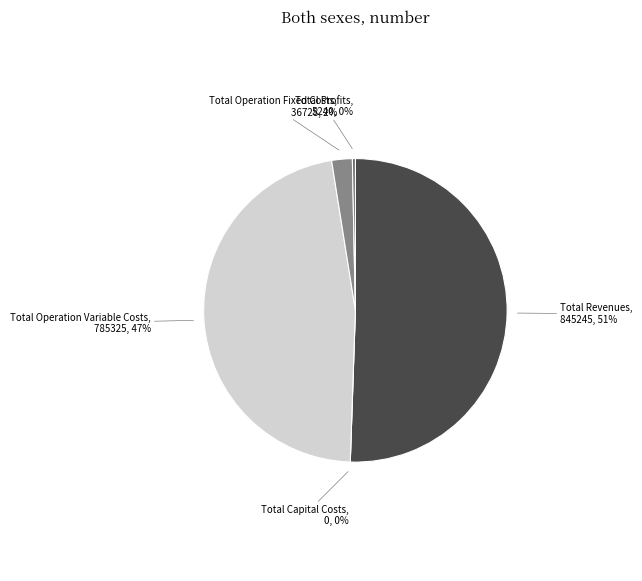

The Total Profits slice represents 8% of the pie. True or false?

False